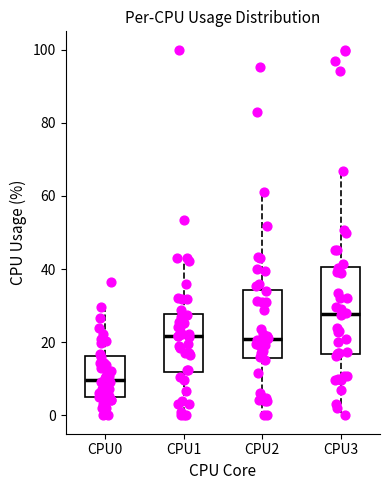

Comparing the boxes themselves (not the whiskers), which one is the tallest?

CPU3